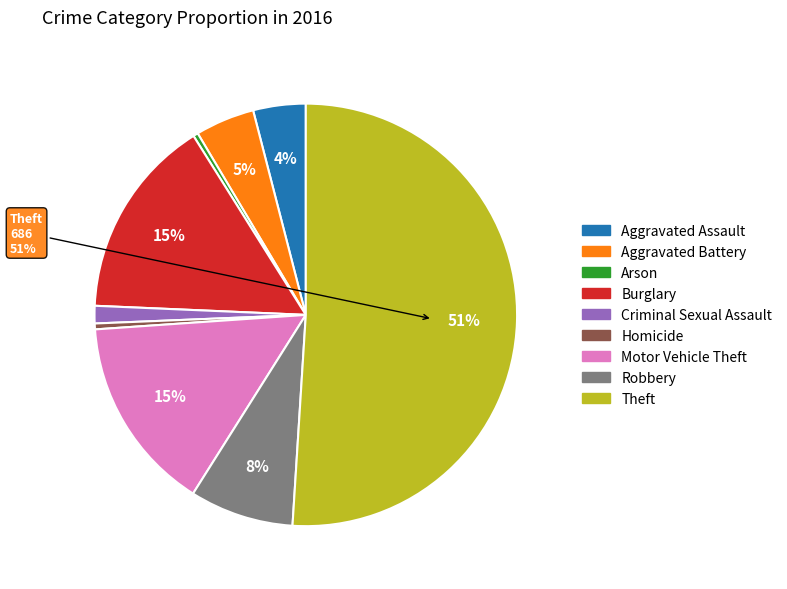

Count the number of slices in the pie.

9